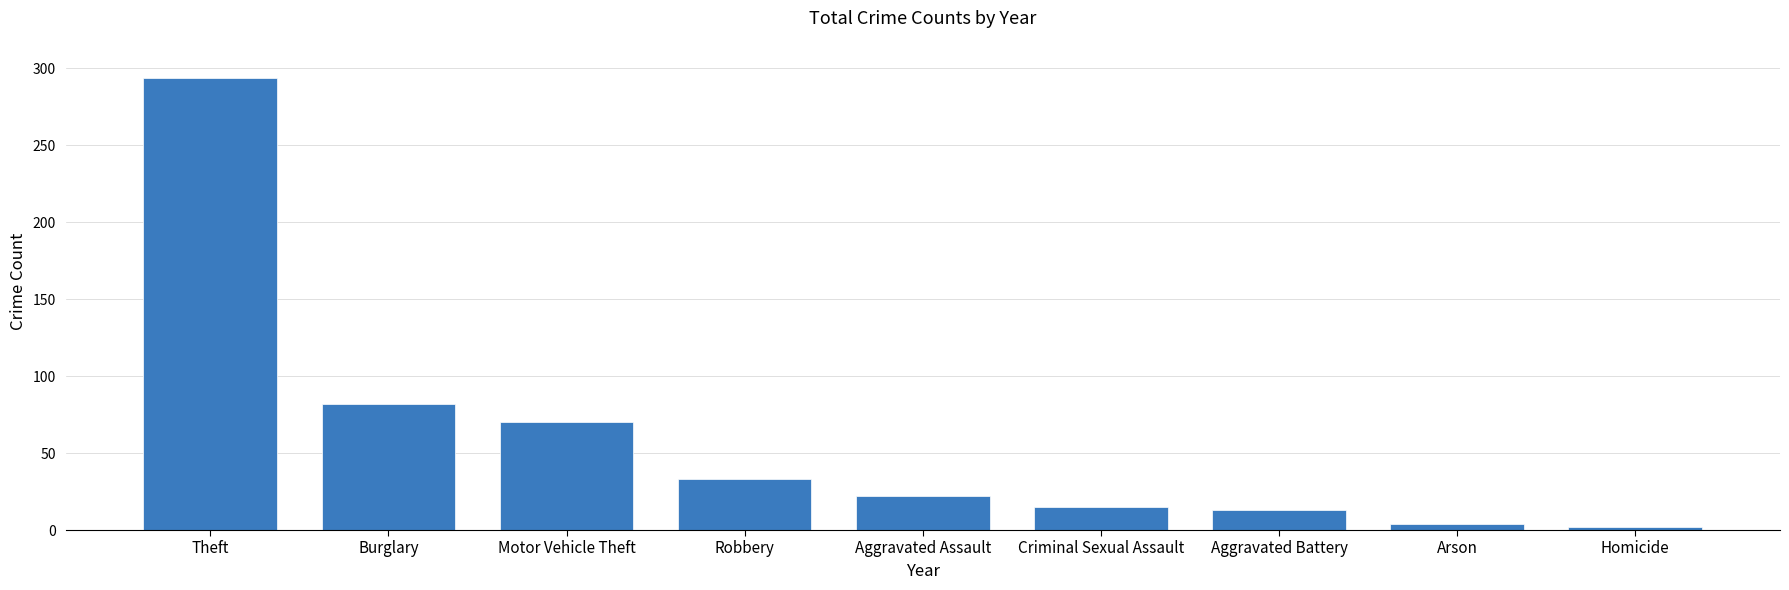

The value at Homicide is 2. True or false?

True